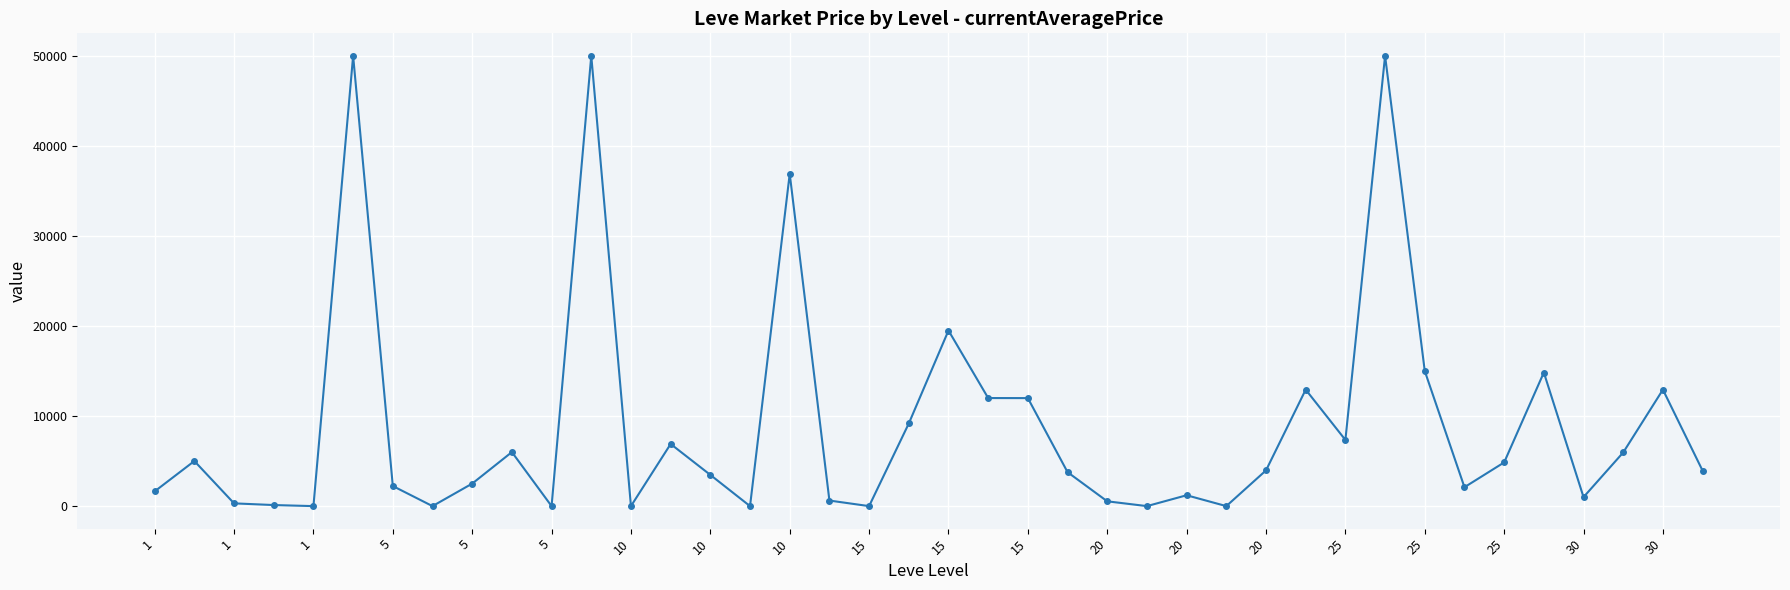

What is the difference between the maximum and second lowest values?

50000.0